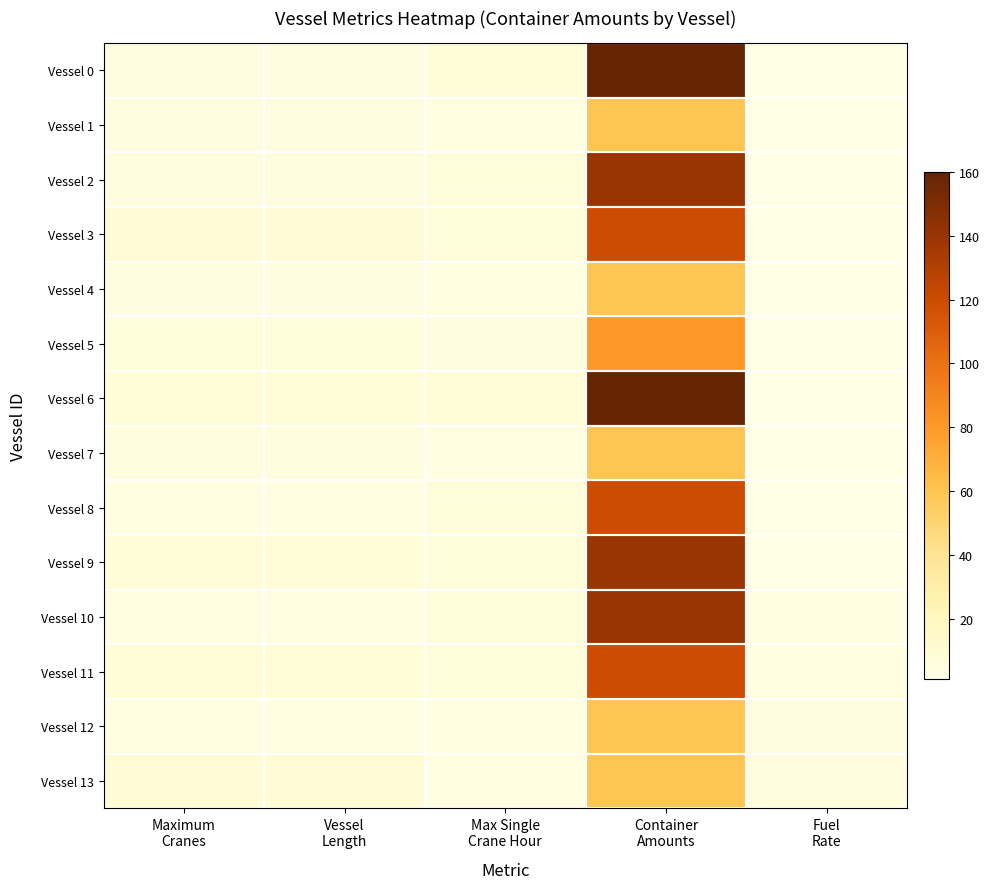

What is the minimum value shown in the chart?

1